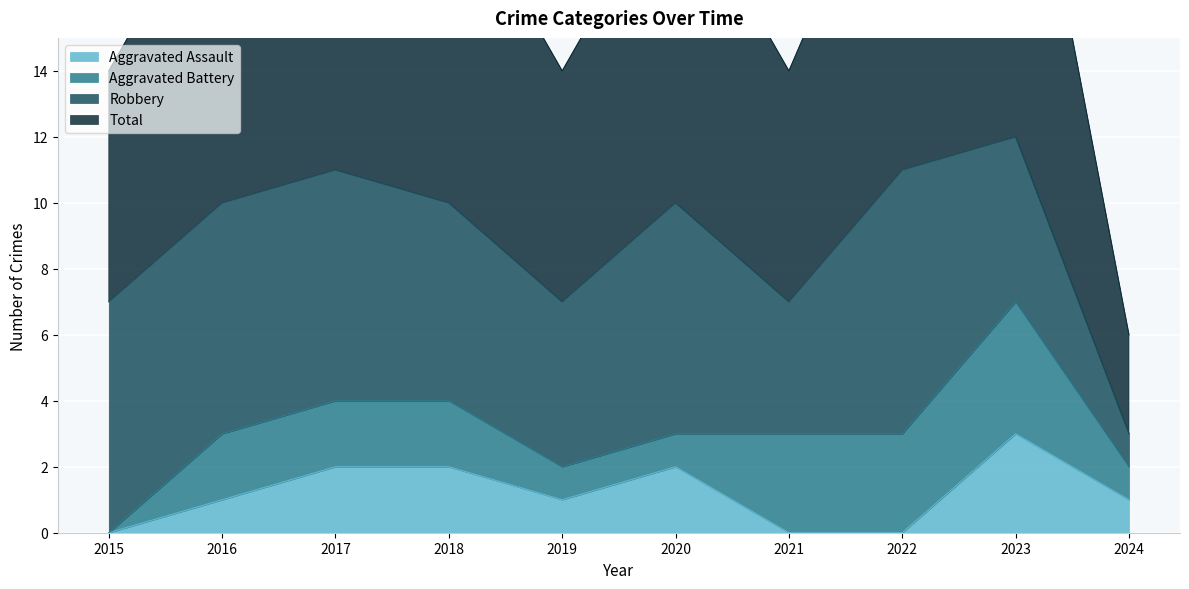

Which category has the highest value across all series?

2023